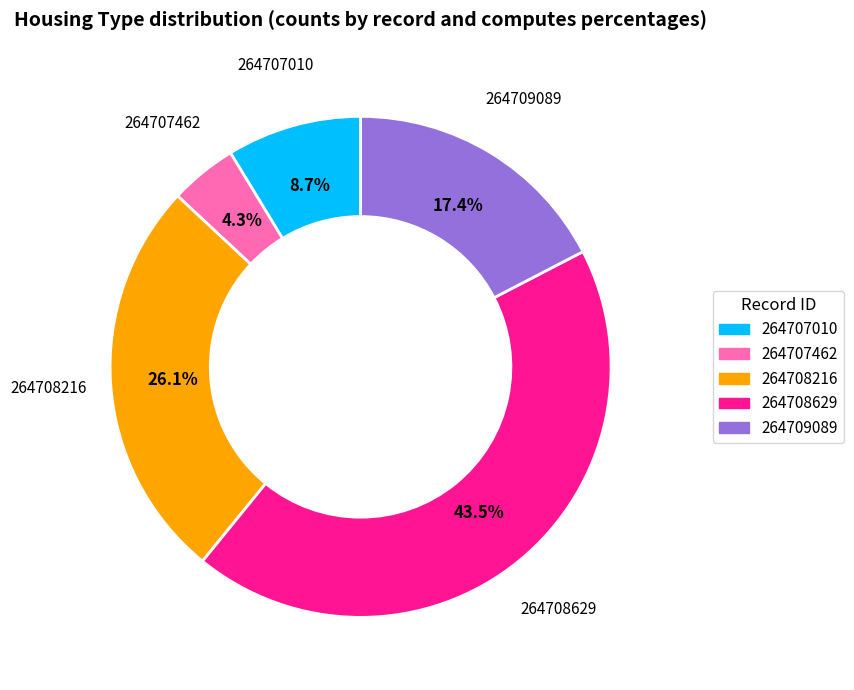

The 264708629 slice represents 38% of the pie. True or false?

False